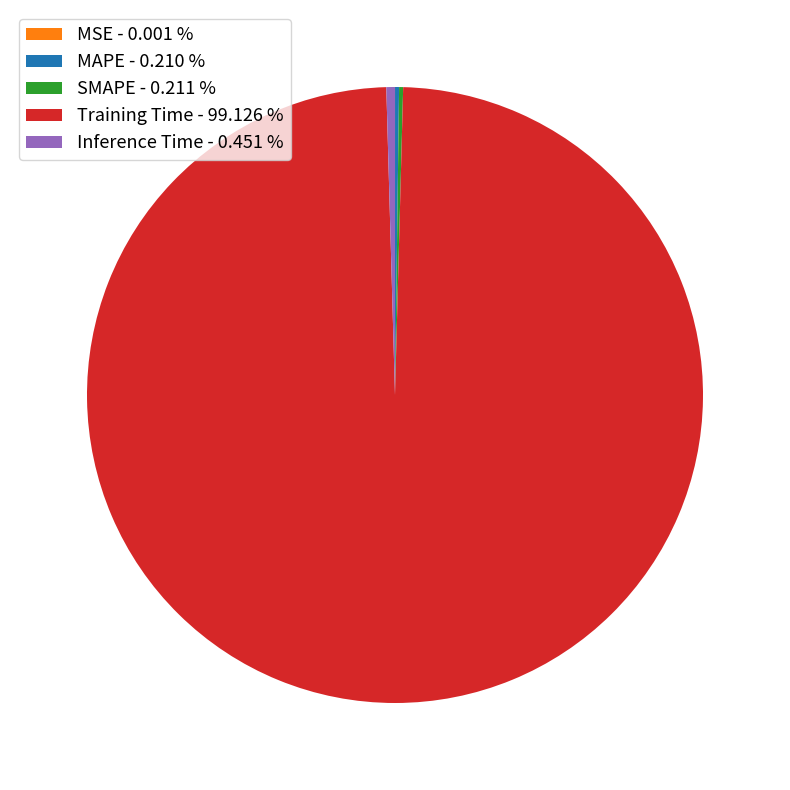

Is there a majority slice in this chart?

Yes